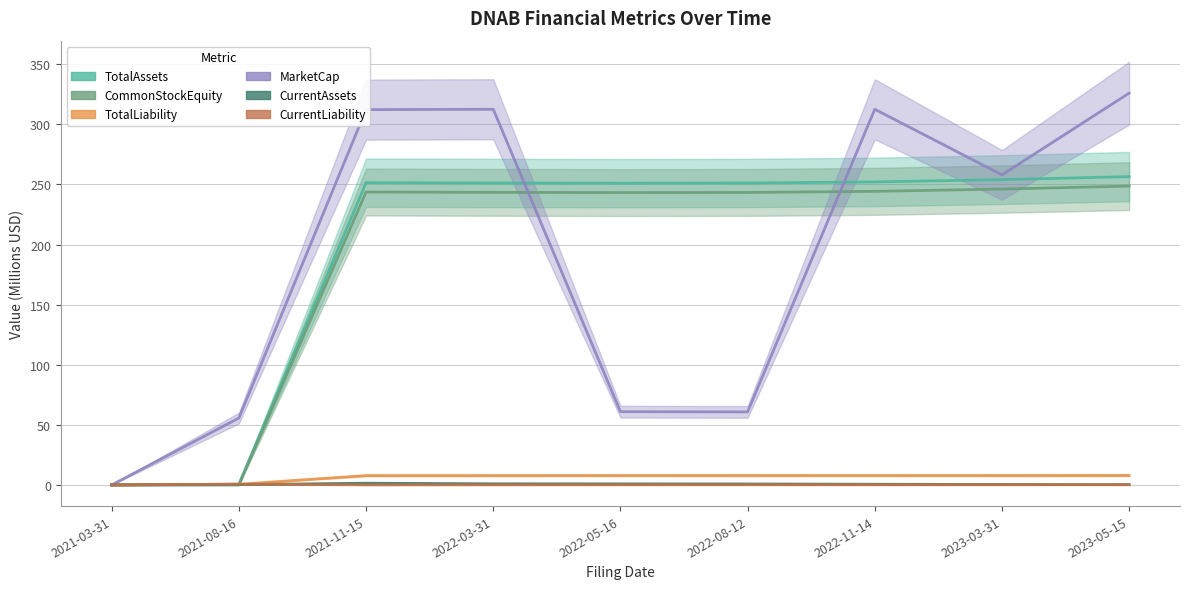

Is the value of CurrentLiability at 2022-11-14 greater than the value of TotalLiability at 2021-03-31?

Yes